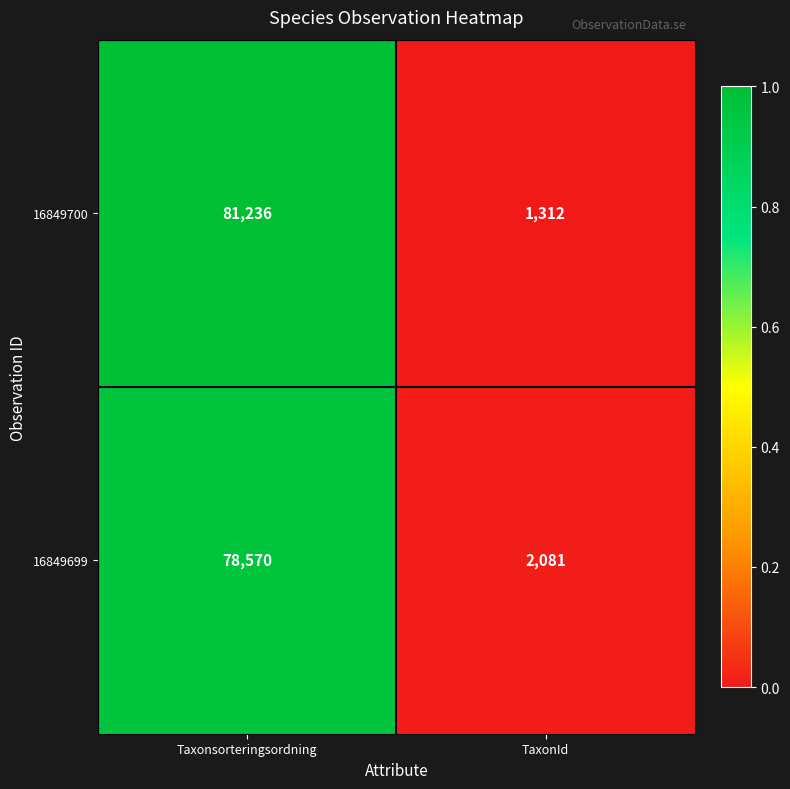

What is the difference between the maximum and minimum values in the 16849700 series?

79924